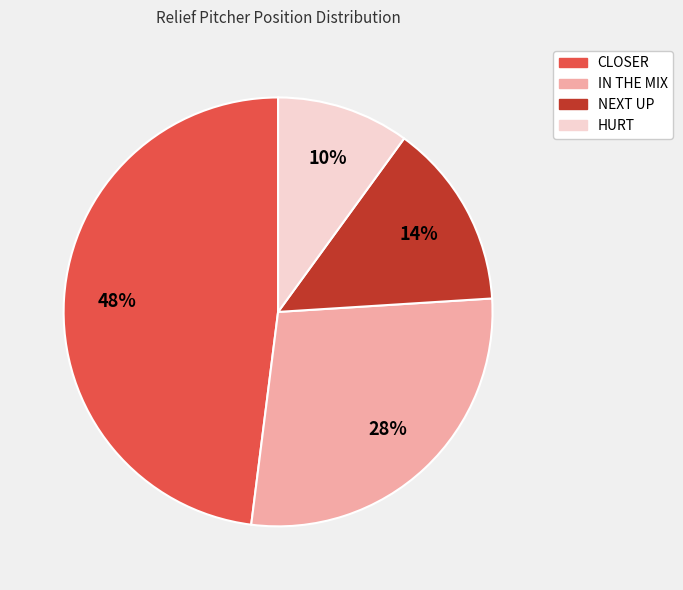

To the nearest percent, what percentage of the pie is HURT?

10%